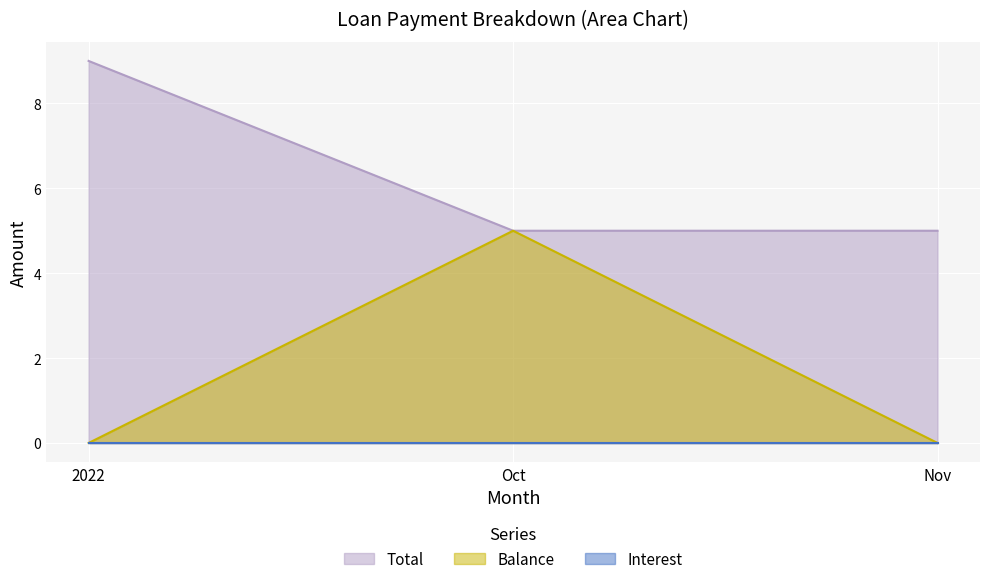

List the labels in order of Total value, largest first.

2022, Oct, Nov